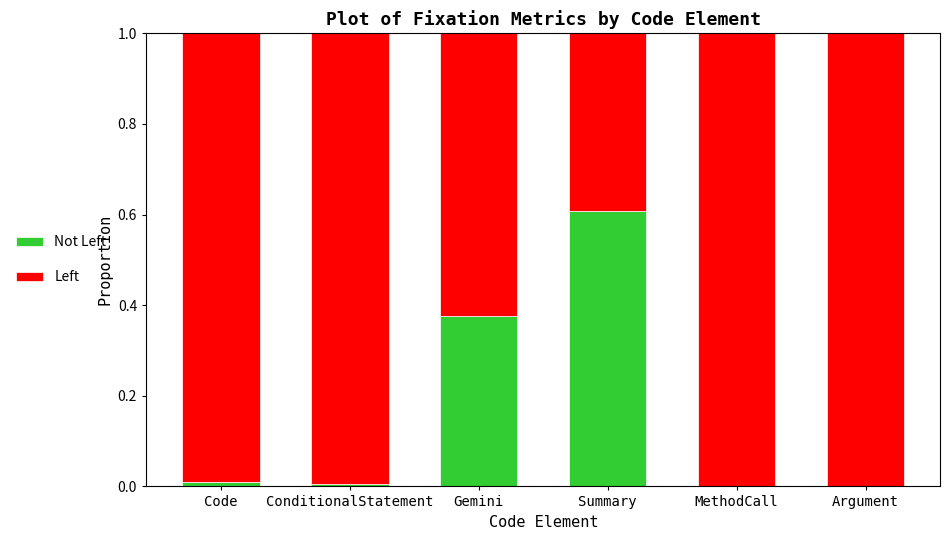

How many categories are shown in the chart?

6